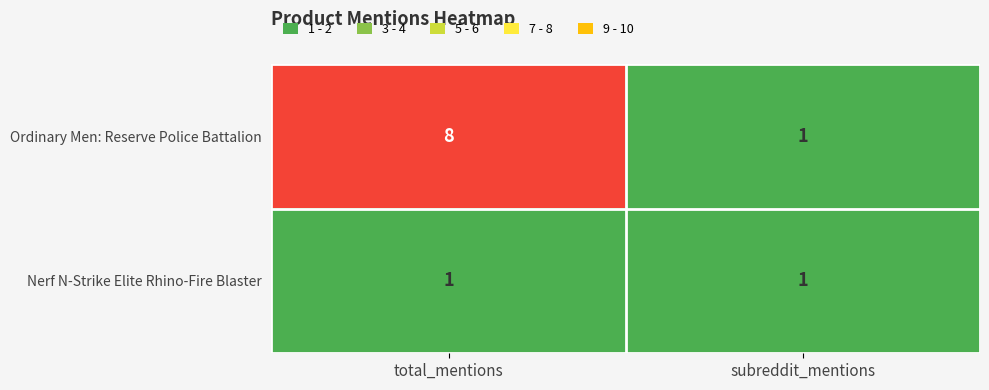

The value of Nerf N-Strike Elite Rhino-Fire Blaster at subreddit_mentions is 0. True or false?

False